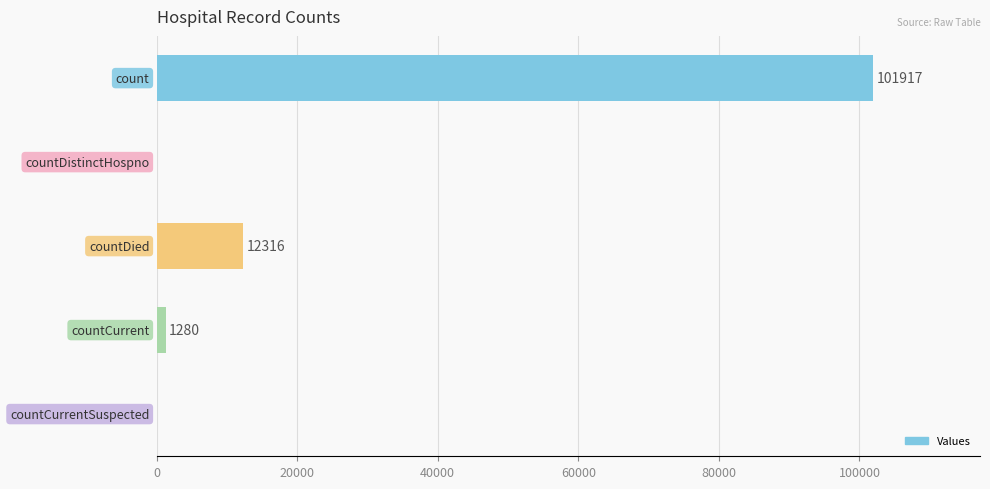

What is the greatest value displayed?

101917